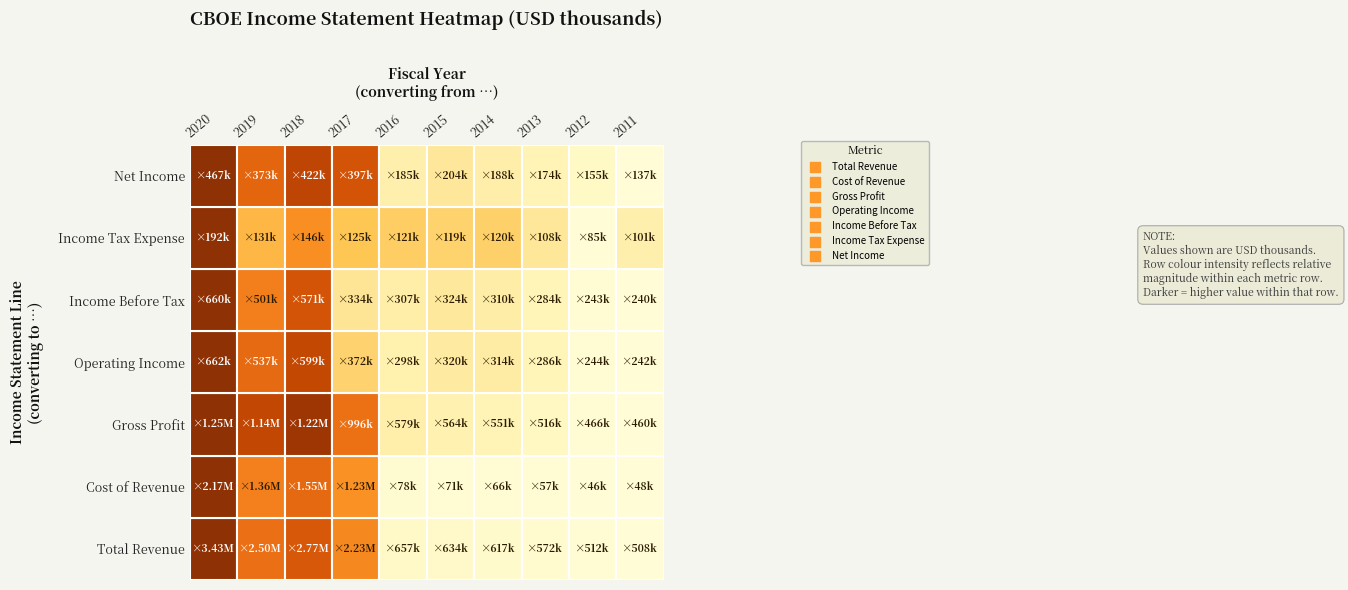

How many data points in Income Tax Expense are less than 120900?

5